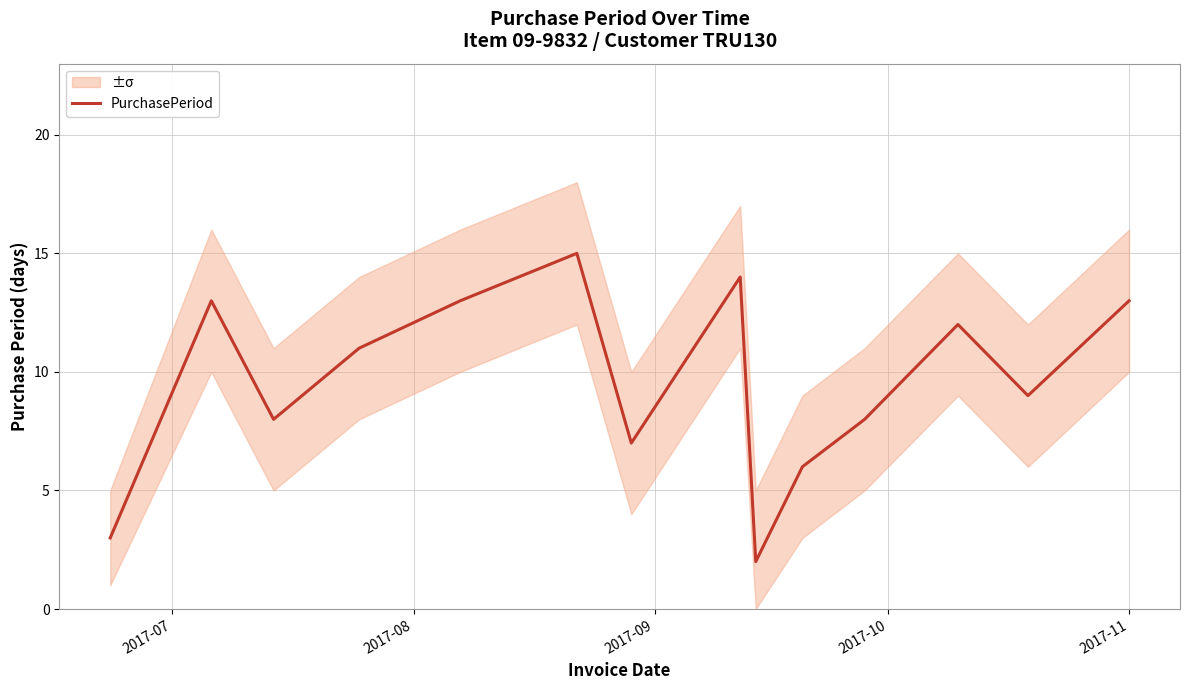

What is the maximum value for PurchasePeriod?

15